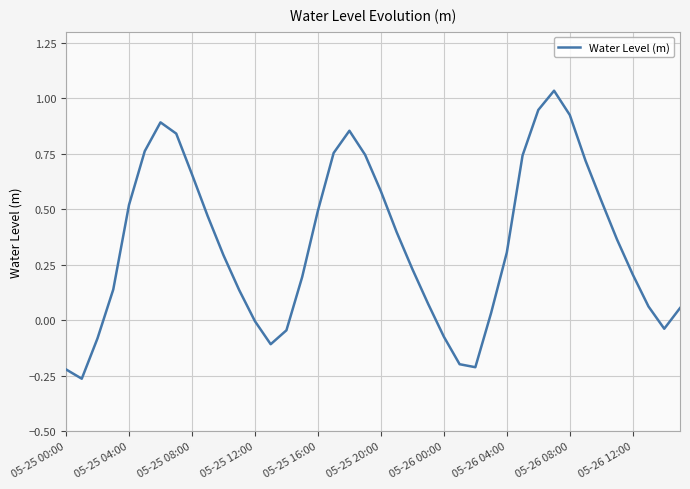

What is the difference between the second highest and minimum values?

1.2